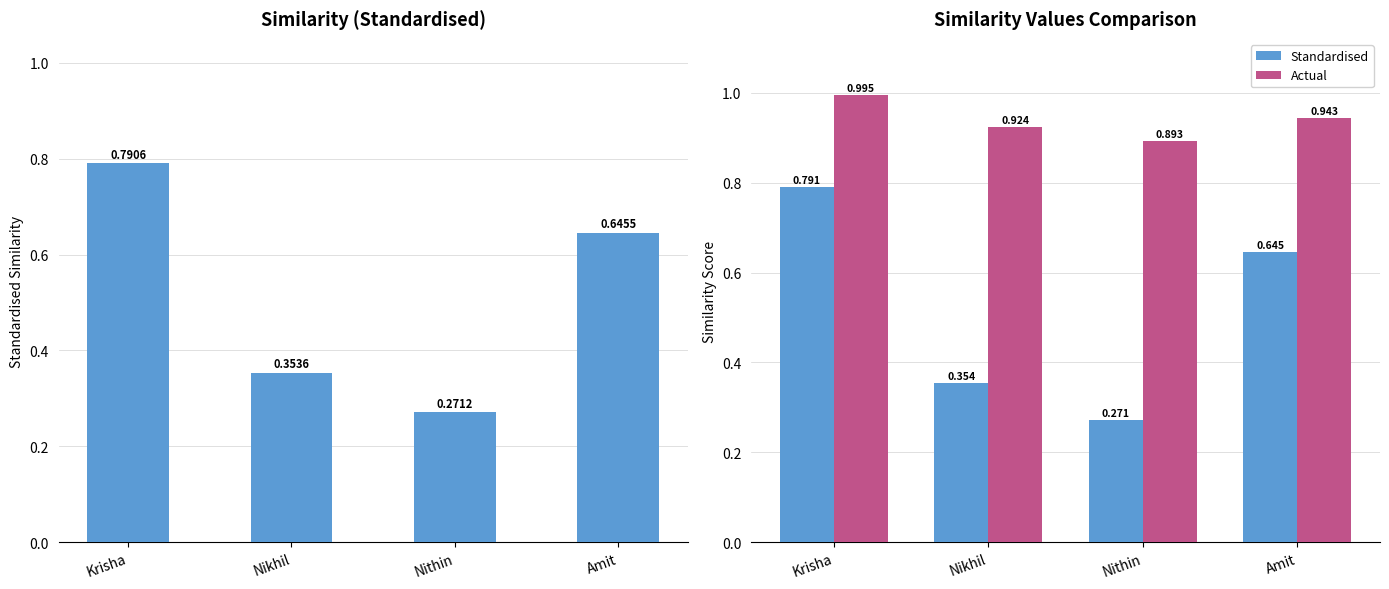

Is the value of Standardised at Nikhil greater than the value of Actual at Nikhil?

No